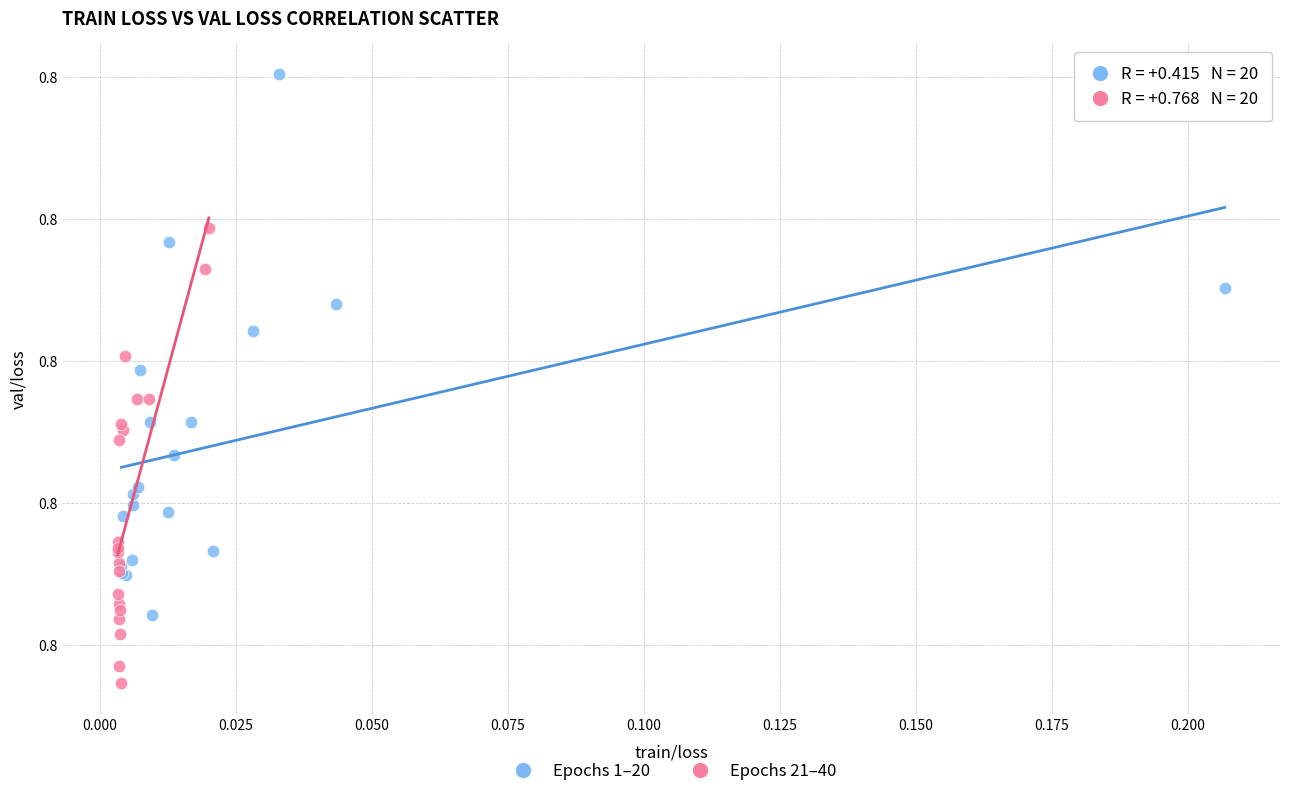

Which series reaches the maximum Y coordinate?

Epochs 1–20